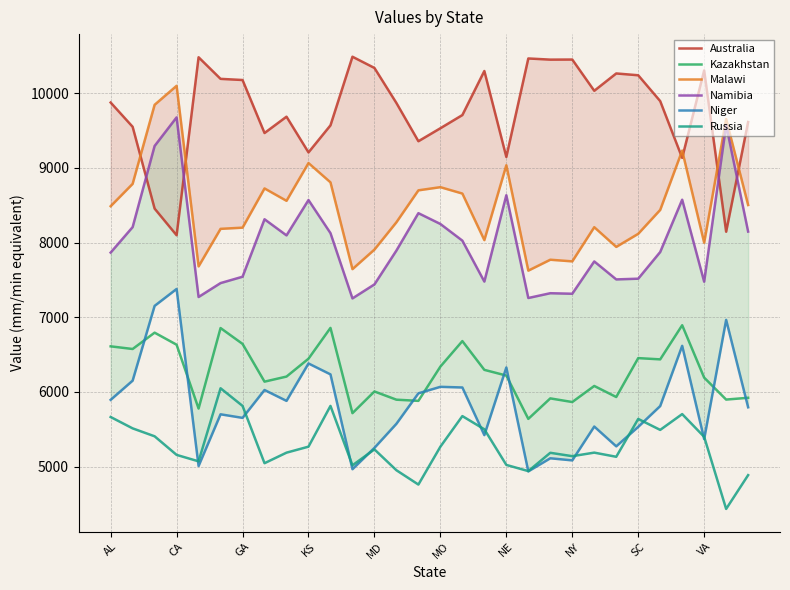

The Kazakhstan series shows 10134.7 at KS. True or false?

False